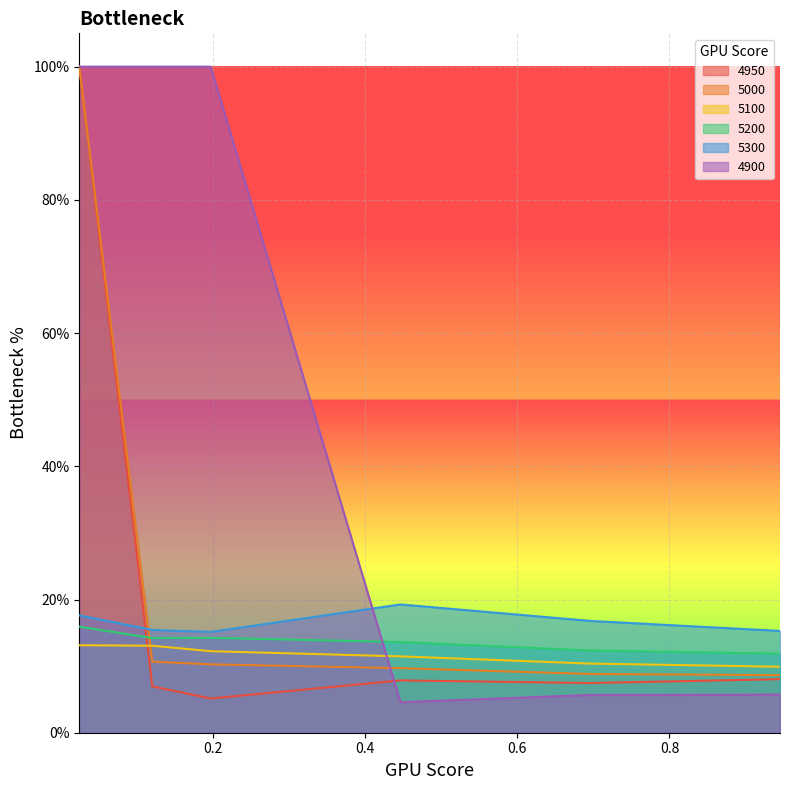

Does the chart display data point markers on the line(s)?

No